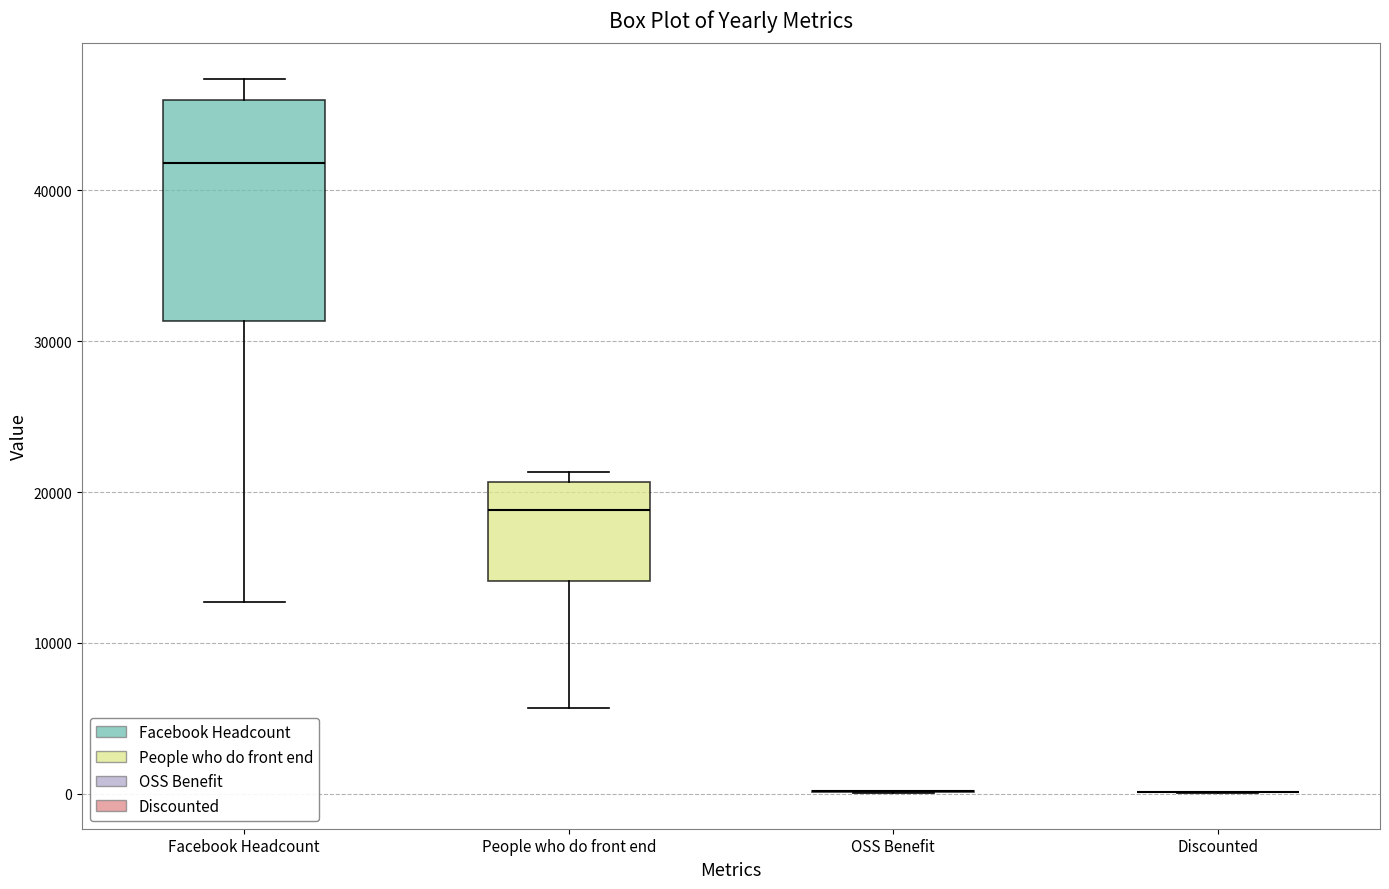

Reading left to right, read every box against the y-axis: the position of its median line, the range the box covers, and the ends of its whiskers. The values are not printed on the chart, so give them approximately, as read against the axis.

Facebook Headcount: median 42000, box 31000 to 46000, whiskers 13000 to 47000
People who do front end: median 19000, box 14000 to 21000, whiskers 6000 to 21000 (just above the box's upper edge)
OSS Benefit: box collapsed to a line at 0, whiskers 0 to 0
Discounted: box collapsed to a line at 0, whiskers 0 to 0